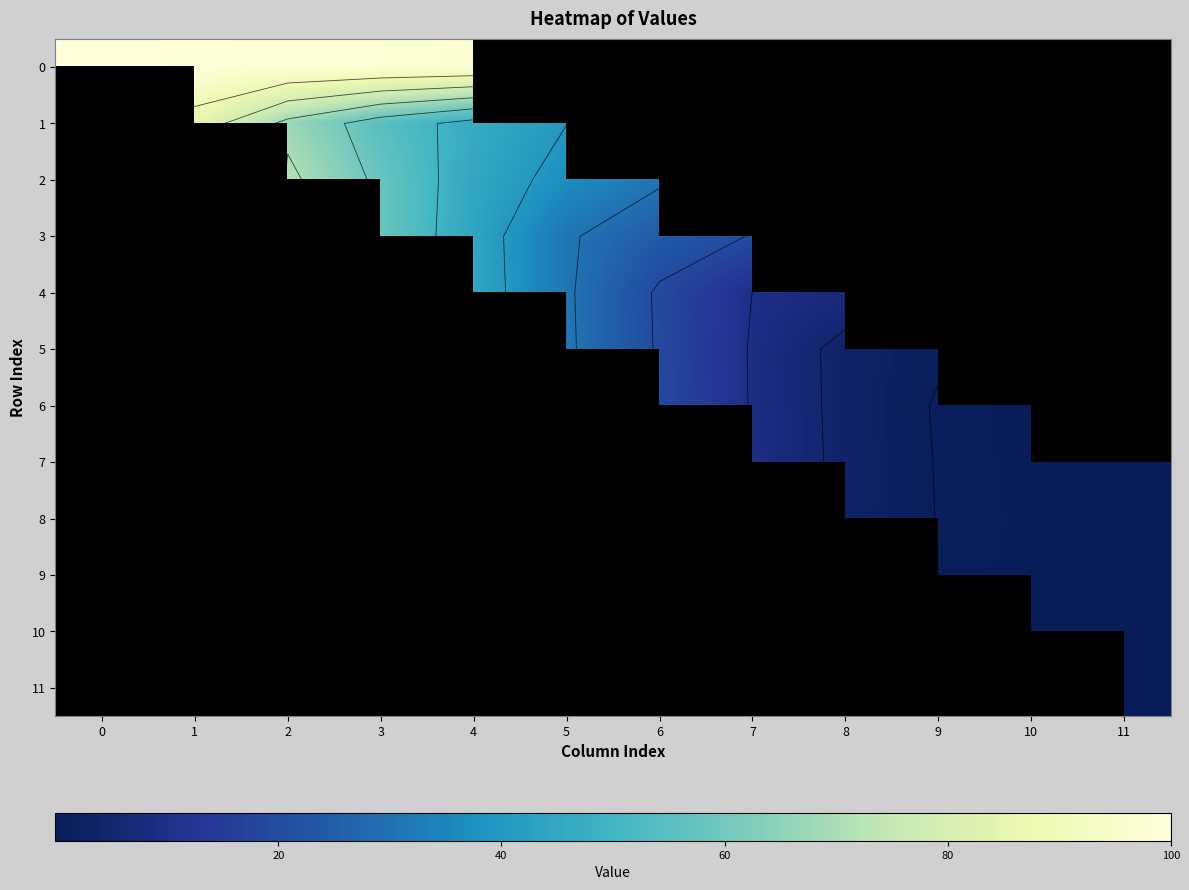

Where is 4 nearest to the value 22?

6